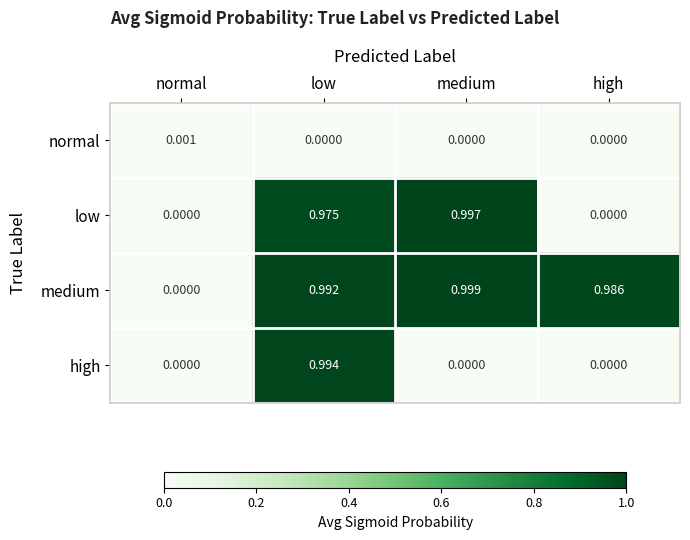

Which label corresponds to the largest value in the chart?

medium